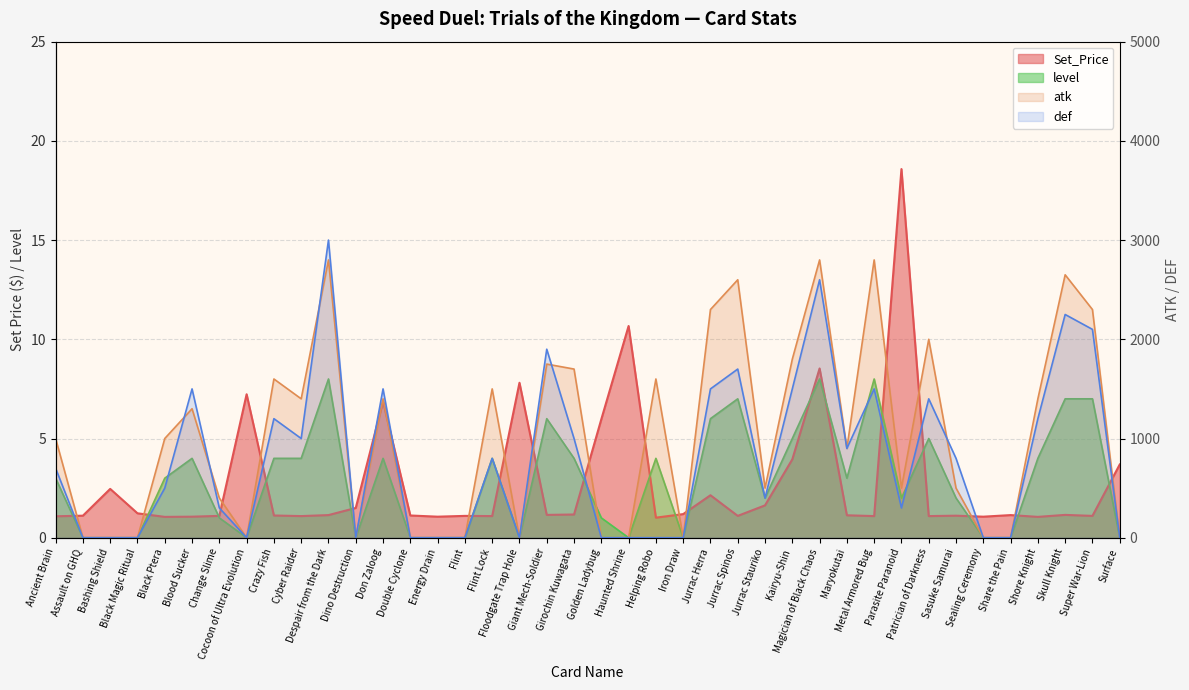

True or false: def has a value of 1647.7 at Surface.

False